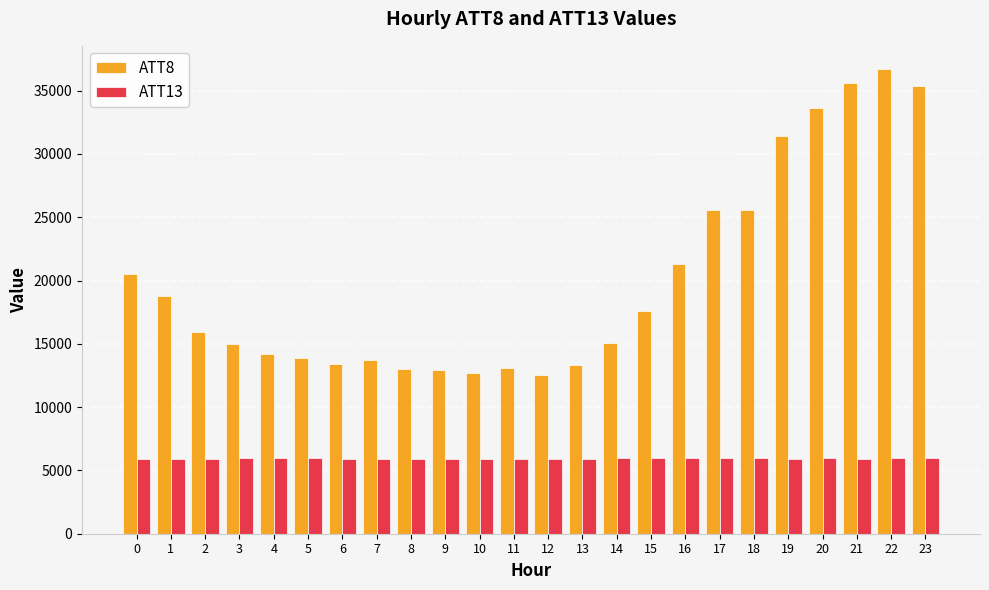

Count the number of categories in the chart.

24